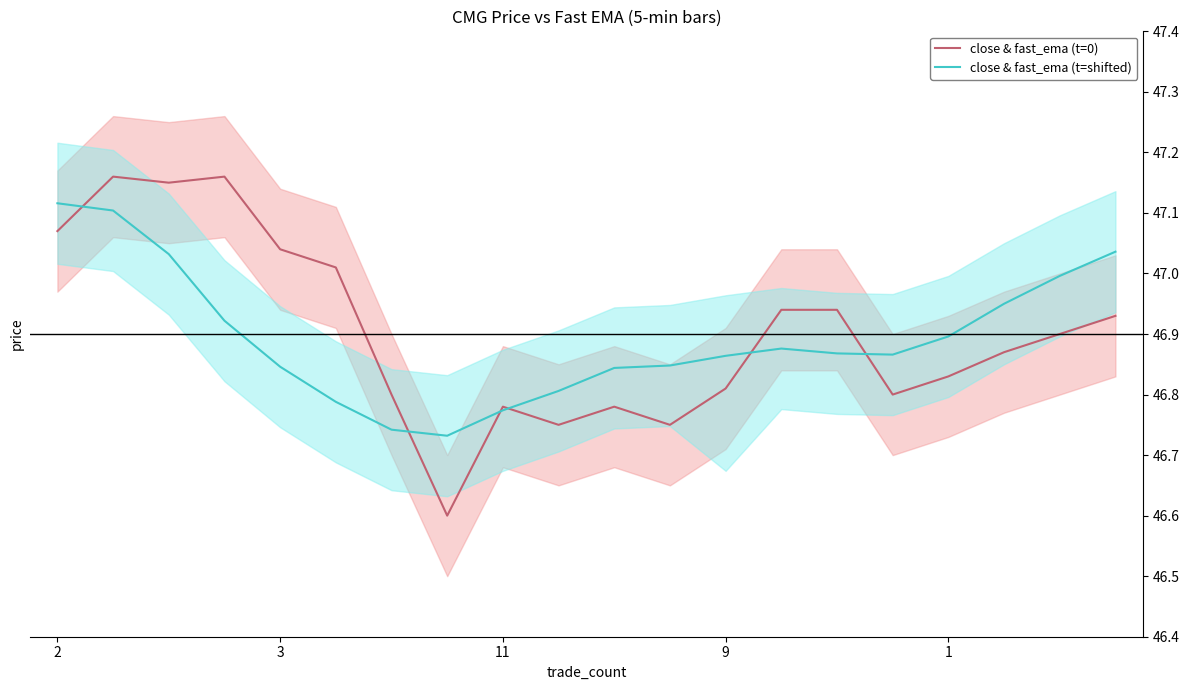

Which series ends up on top after the final intersection of close & fast_ema (t=0) and close & fast_ema (t=shifted)?

close & fast_ema (t=shifted)